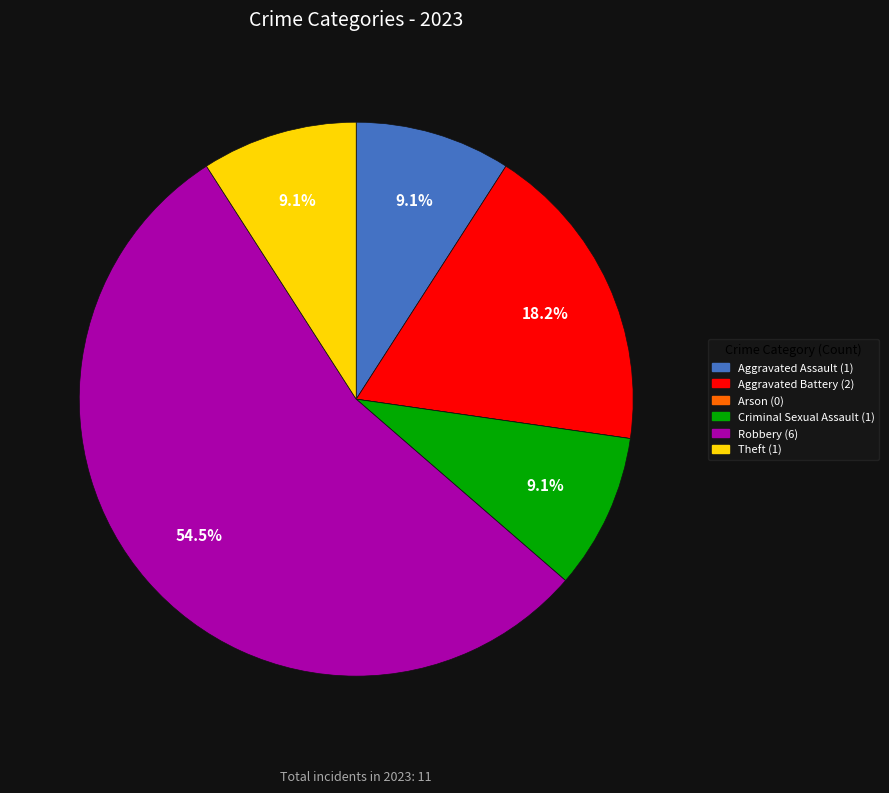

Between Theft and Aggravated Battery, which is larger?

Aggravated Battery